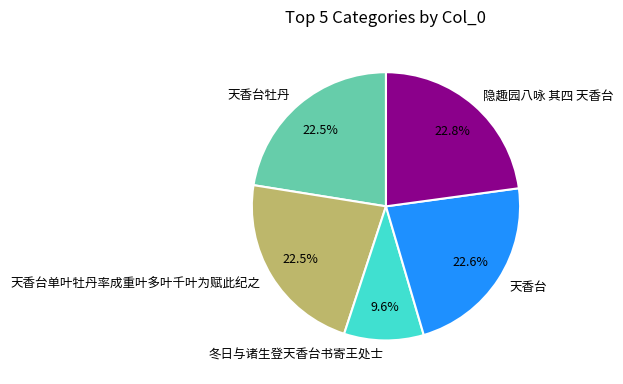

To the nearest percent, what portion does 隐趣园八咏 其四 天香台 represent?

23%